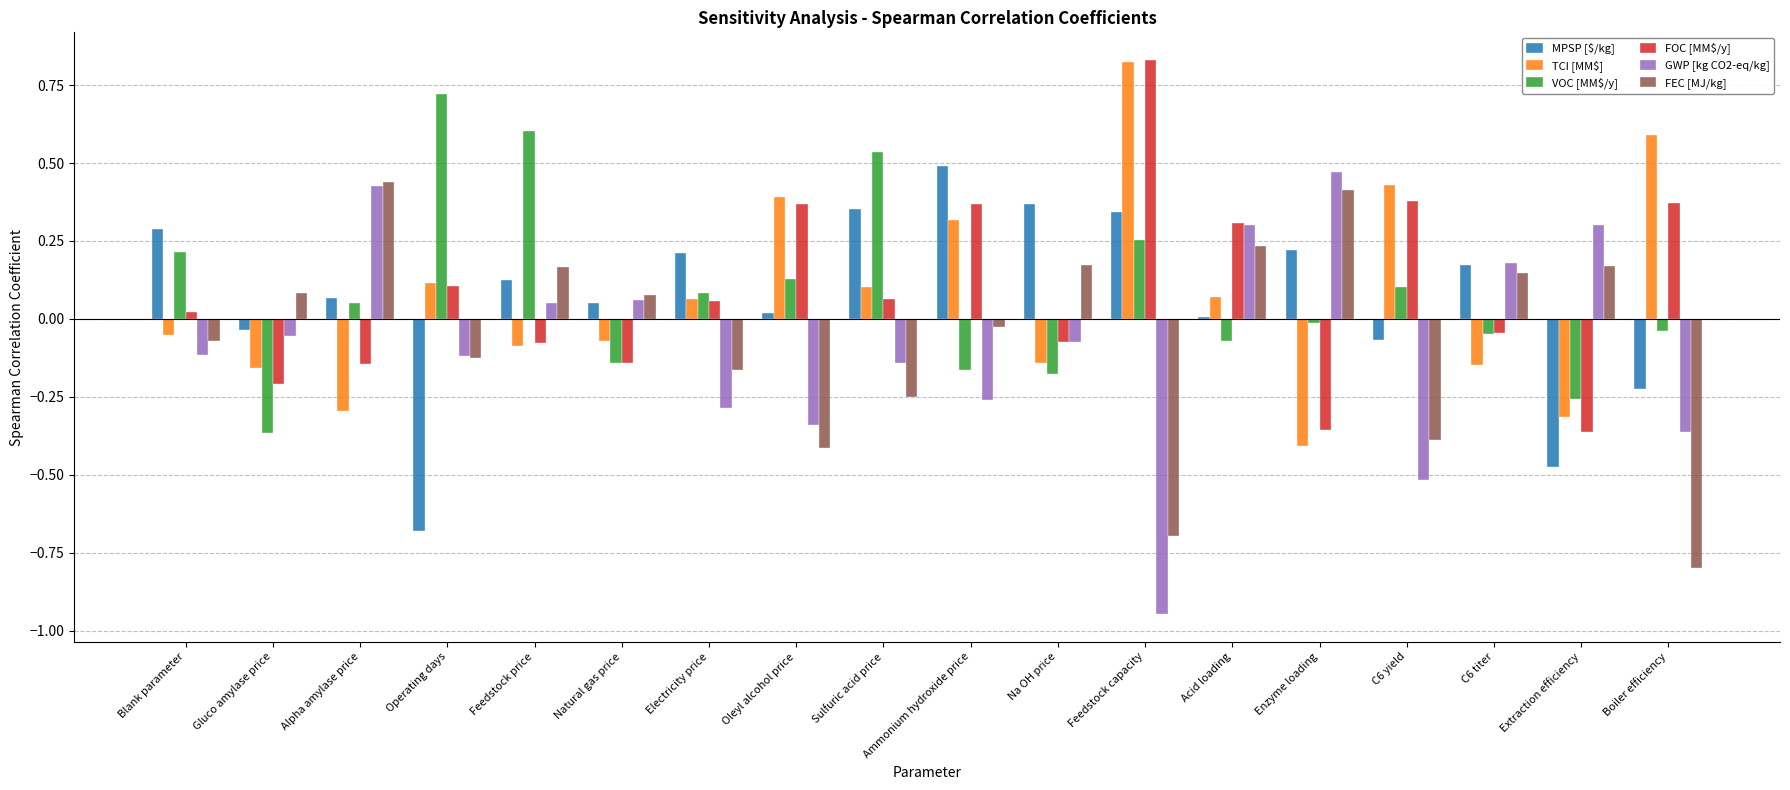

What is the difference between the second highest and minimum values in the VOC [MM$/y] series?

1.0